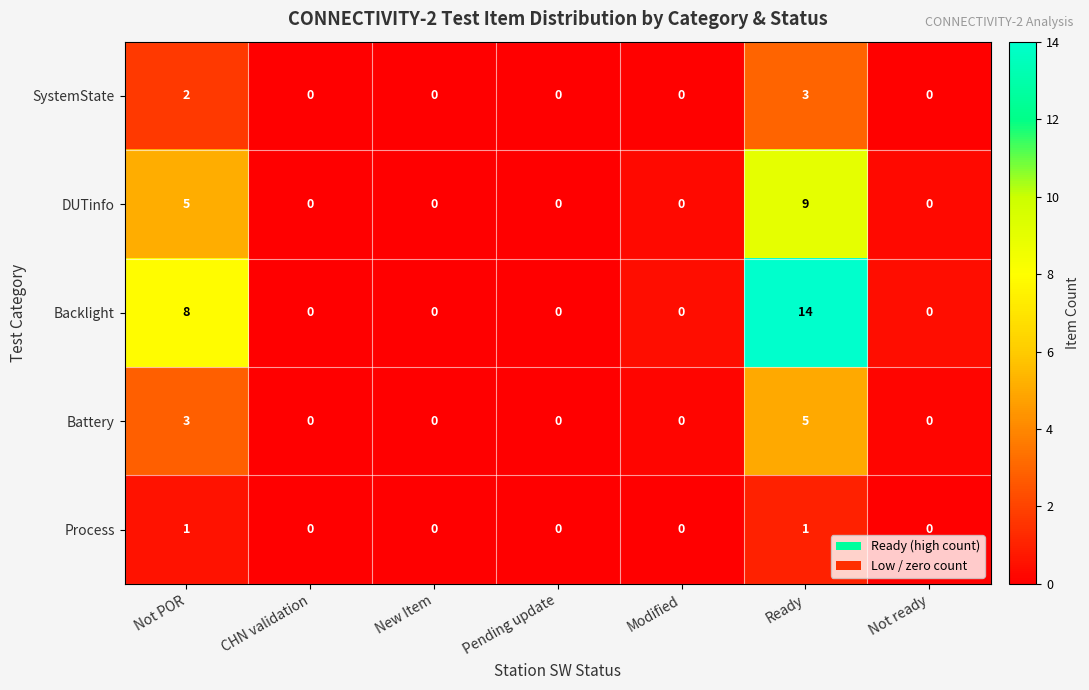

True or false: SystemState has a value of 1 at Not ready.

False